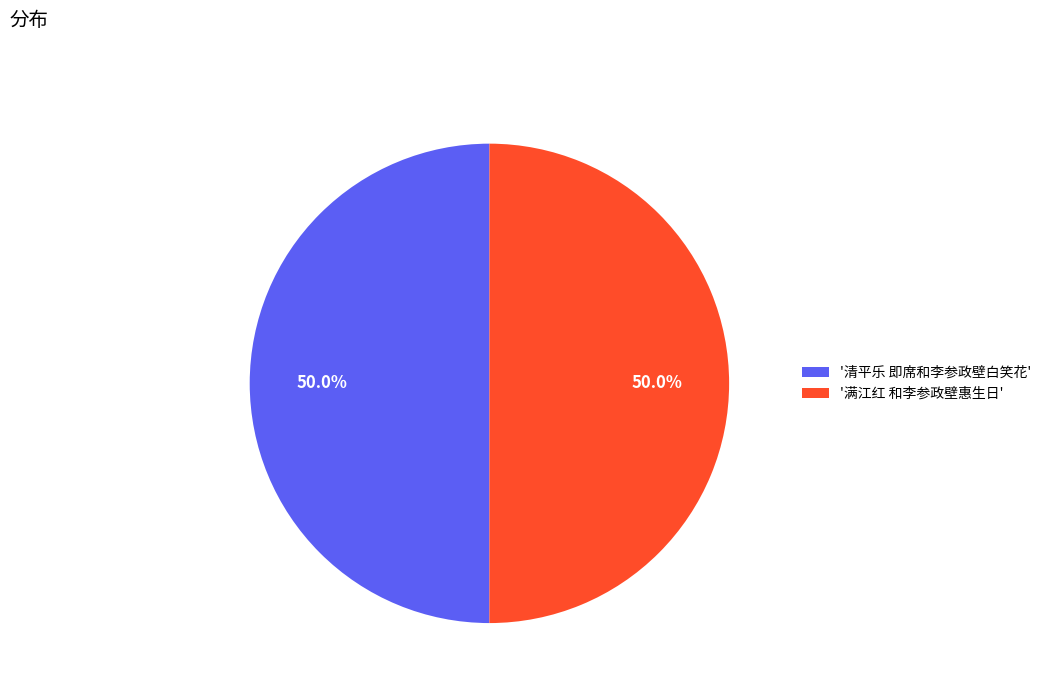

Approximately how many times larger is the value at '清平乐 即席和李参政壁白笑花' compared to '满江红 和李参政壁惠生日'?

1.0